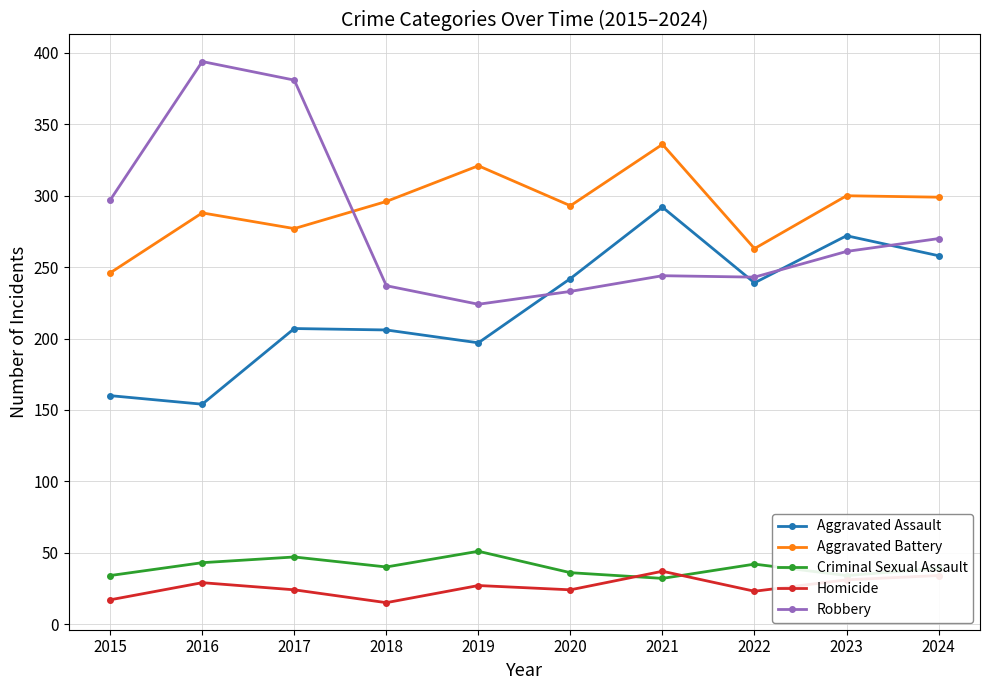

What is the difference between the maximum and second lowest values in the Criminal Sexual Assault series?

17